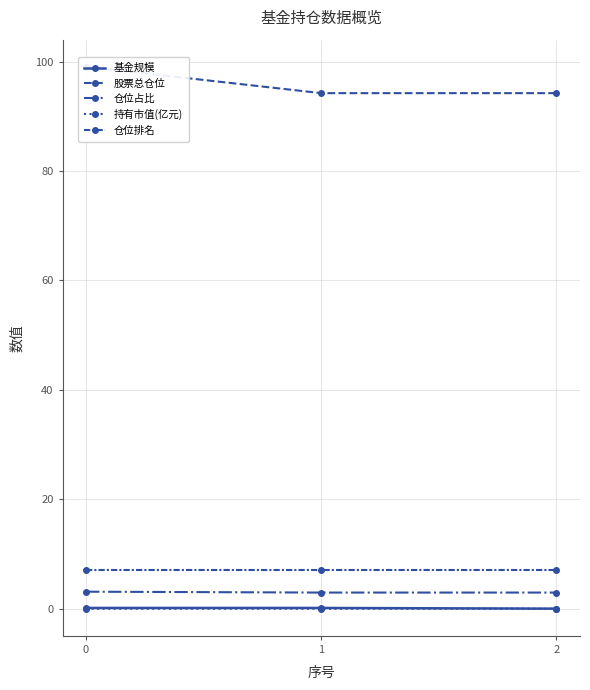

Rank the series at 1 from lowest to highest value.

持有市值(亿元), 基金规模, 仓位占比, 仓位排名, 股票总仓位